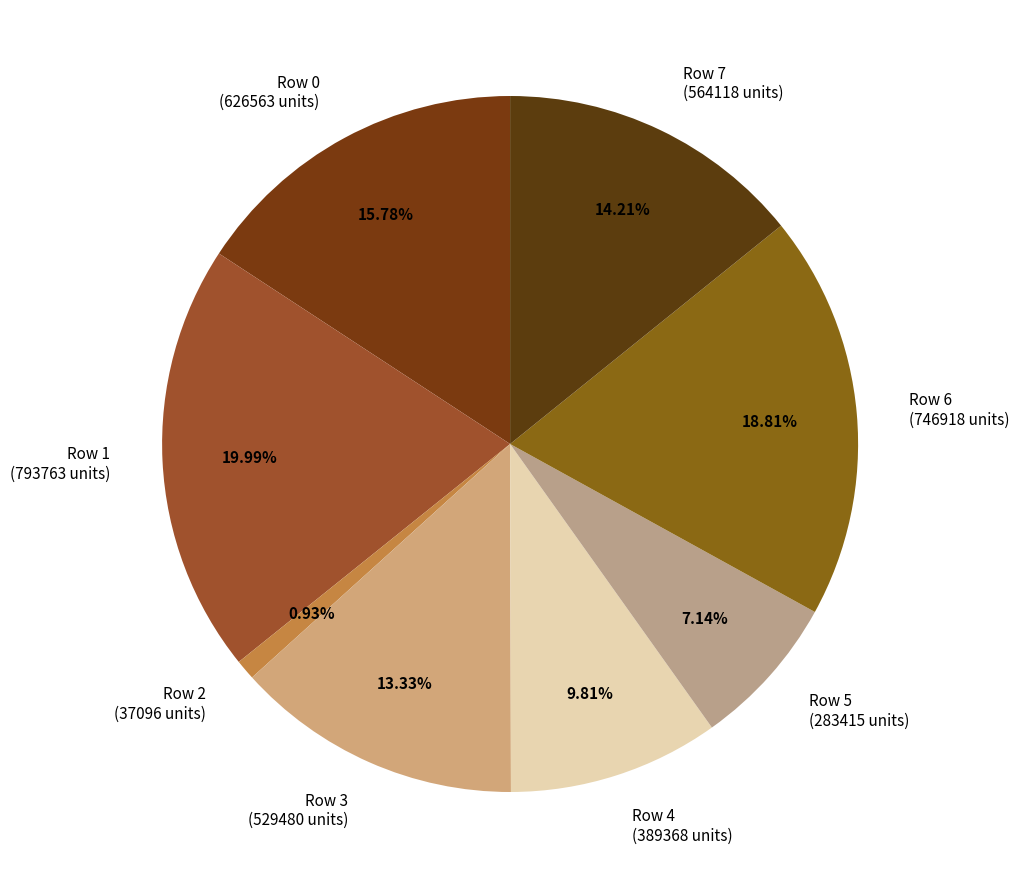

To the nearest percent, what percentage of the pie is Row 3?

13%